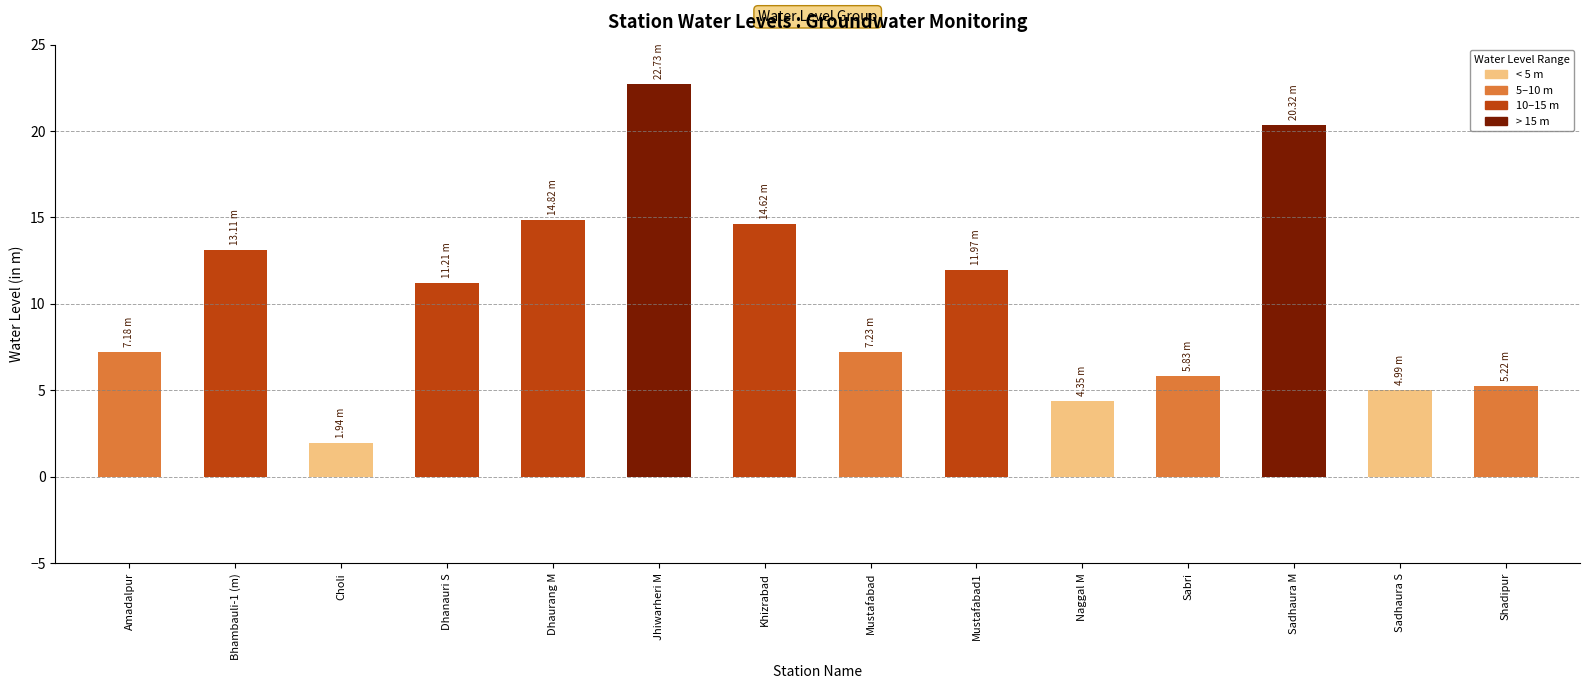

Count the number of categories in the chart.

14